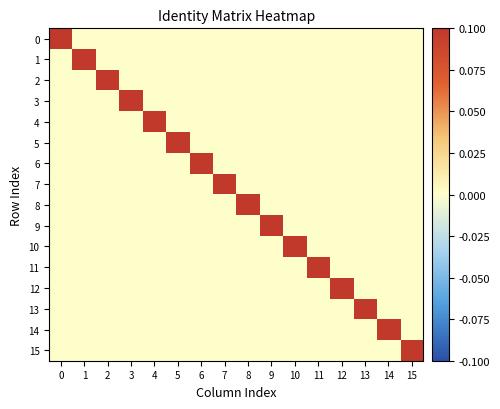

Reading right to left, transcribe all the data shown in this chart.

row_0: 0.0	0.0	0.0	0.0	0.0	0.0	0.0	0.0	0.0	0.0	0.0	0.0	0.0	0.0	0.0	0.1
row_1: 0.0	0.0	0.0	0.0	0.0	0.0	0.0	0.0	0.0	0.0	0.0	0.0	0.0	0.0	0.1	0.0
row_2: 0.0	0.0	0.0	0.0	0.0	0.0	0.0	0.0	0.0	0.0	0.0	0.0	0.0	0.1	0.0	0.0
row_3: 0.0	0.0	0.0	0.0	0.0	0.0	0.0	0.0	0.0	0.0	0.0	0.0	0.1	0.0	0.0	0.0
row_4: 0.0	0.0	0.0	0.0	0.0	0.0	0.0	0.0	0.0	0.0	0.0	0.1	0.0	0.0	0.0	0.0
row_5: 0.0	0.0	0.0	0.0	0.0	0.0	0.0	0.0	0.0	0.0	0.1	0.0	0.0	0.0	0.0	0.0
row_6: 0.0	0.0	0.0	0.0	0.0	0.0	0.0	0.0	0.0	0.1	0.0	0.0	0.0	0.0	0.0	0.0
row_7: 0.0	0.0	0.0	0.0	0.0	0.0	0.0	0.0	0.1	0.0	0.0	0.0	0.0	0.0	0.0	0.0
row_8: 0.0	0.0	0.0	0.0	0.0	0.0	0.0	0.1	0.0	0.0	0.0	0.0	0.0	0.0	0.0	0.0
row_9: 0.0	0.0	0.0	0.0	0.0	0.0	0.1	0.0	0.0	0.0	0.0	0.0	0.0	0.0	0.0	0.0
row_10: 0.0	0.0	0.0	0.0	0.0	0.1	0.0	0.0	0.0	0.0	0.0	0.0	0.0	0.0	0.0	0.0
row_11: 0.0	0.0	0.0	0.0	0.1	0.0	0.0	0.0	0.0	0.0	0.0	0.0	0.0	0.0	0.0	0.0
row_12: 0.0	0.0	0.0	0.1	0.0	0.0	0.0	0.0	0.0	0.0	0.0	0.0	0.0	0.0	0.0	0.0
row_13: 0.0	0.0	0.1	0.0	0.0	0.0	0.0	0.0	0.0	0.0	0.0	0.0	0.0	0.0	0.0	0.0
row_14: 0.0	0.1	0.0	0.0	0.0	0.0	0.0	0.0	0.0	0.0	0.0	0.0	0.0	0.0	0.0	0.0
row_15: 0.1	0.0	0.0	0.0	0.0	0.0	0.0	0.0	0.0	0.0	0.0	0.0	0.0	0.0	0.0	0.0